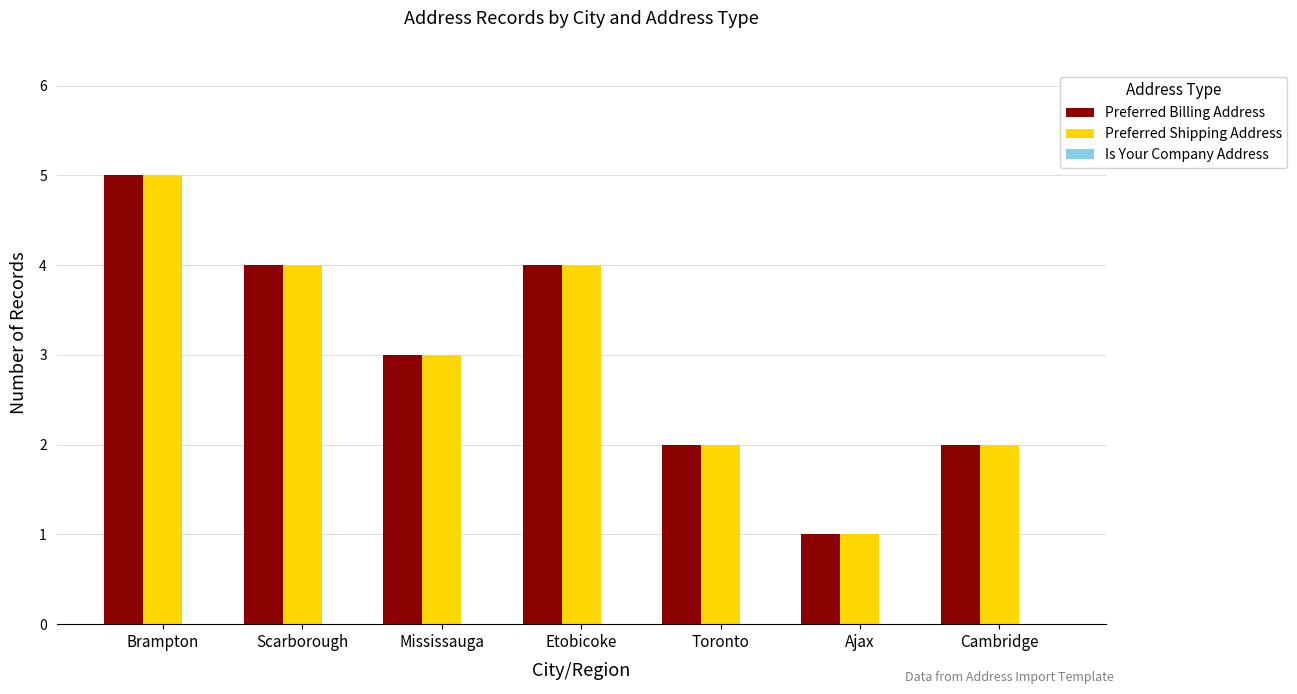

At which label does Preferred Billing Address reach its minimum?

Ajax